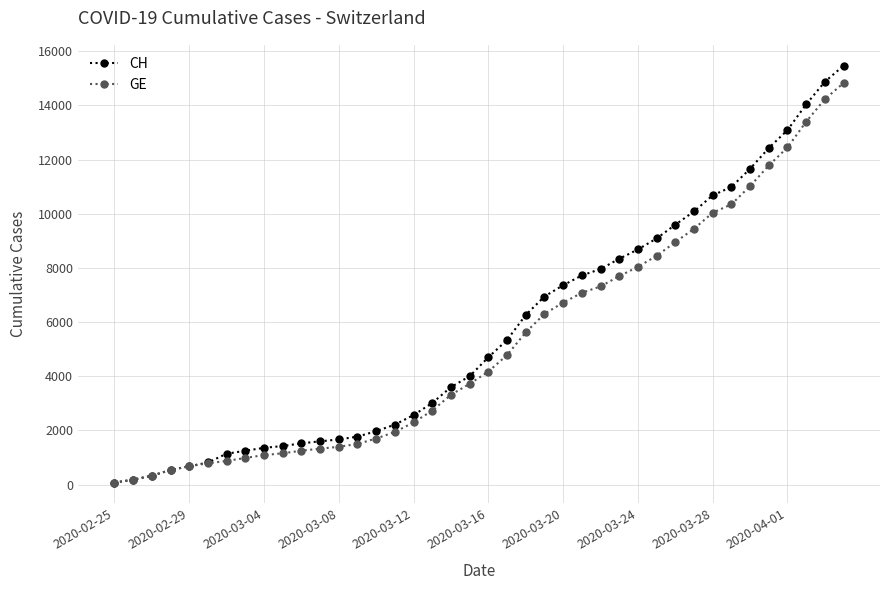

What is the maximum value shown in the chart?

15470